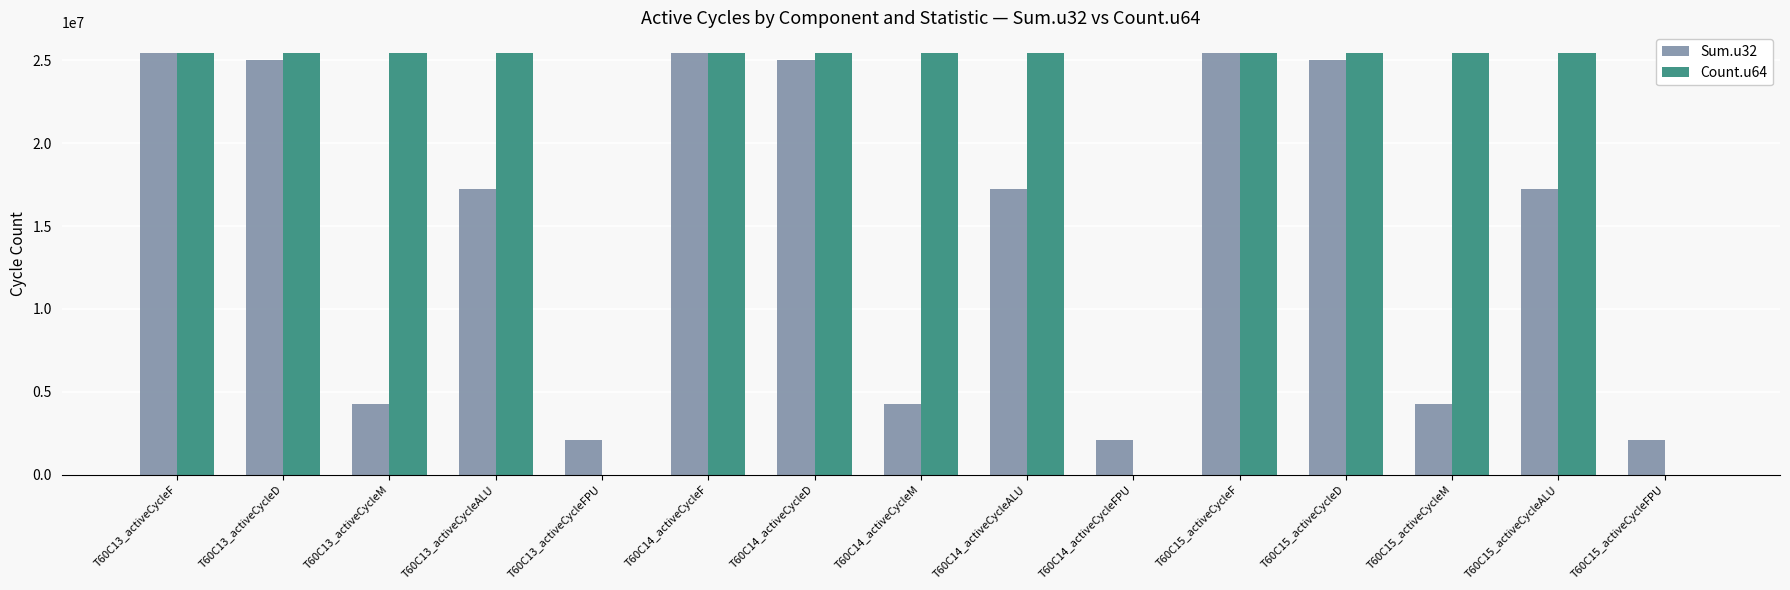

The value of Count.u64 at T60C15_activeCycleD is 33749946. True or false?

False